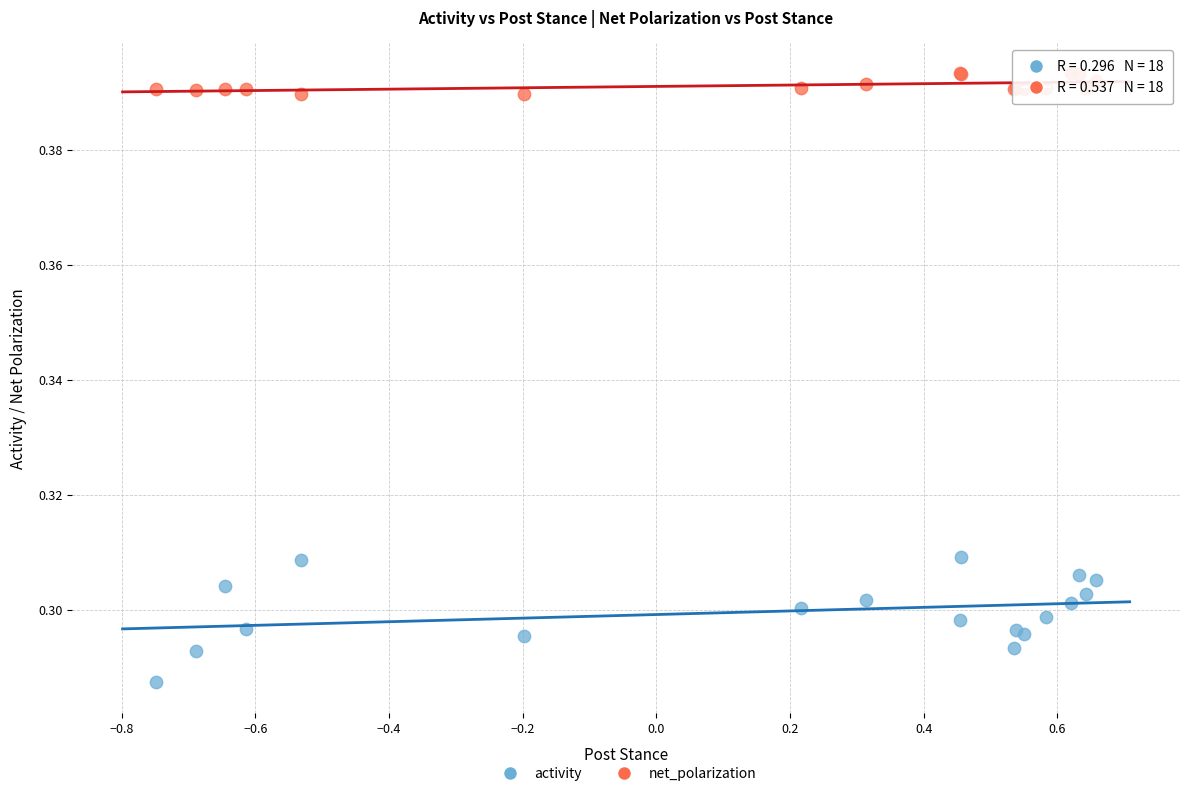

What are all the series names shown in the legend?

activity, net_polarization